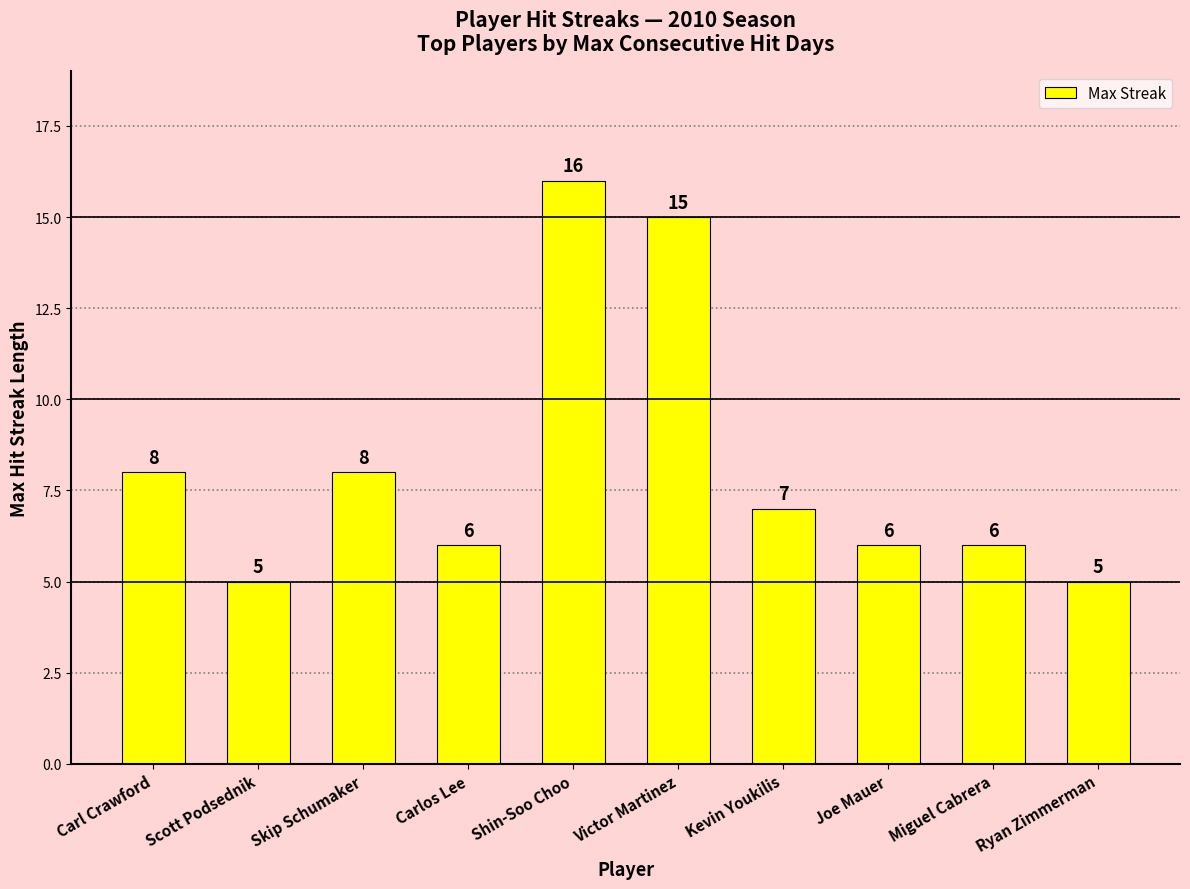

What is the value of the 10th bar from the left?

5